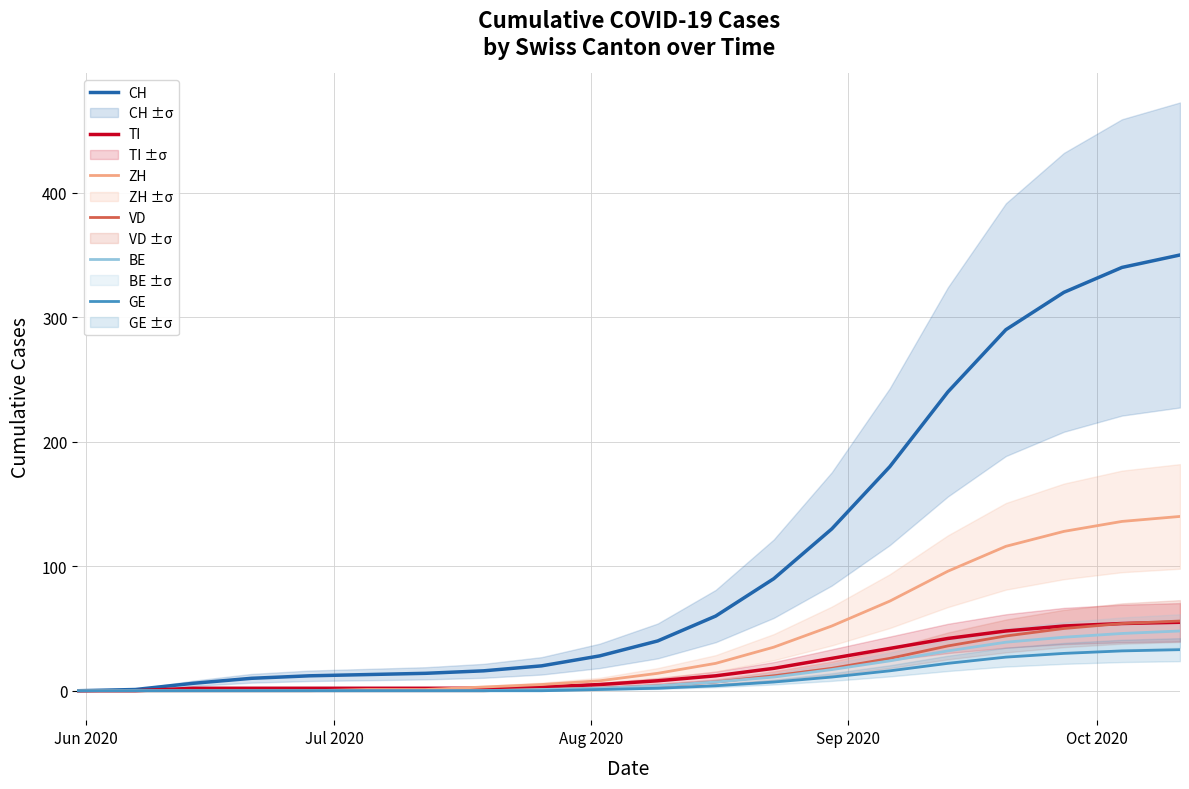

What is the maximum value for TI?

55